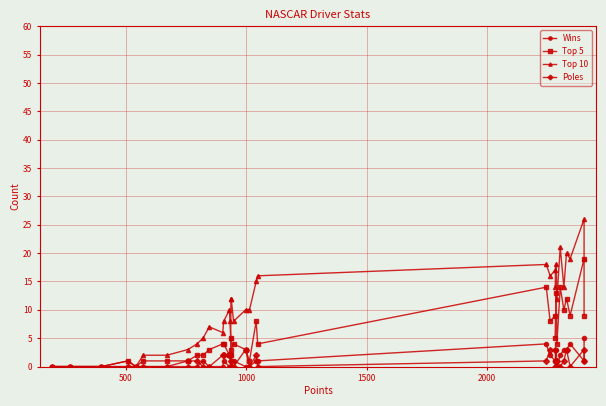

True or false: Poles has more than 2 interior local peaks.

True